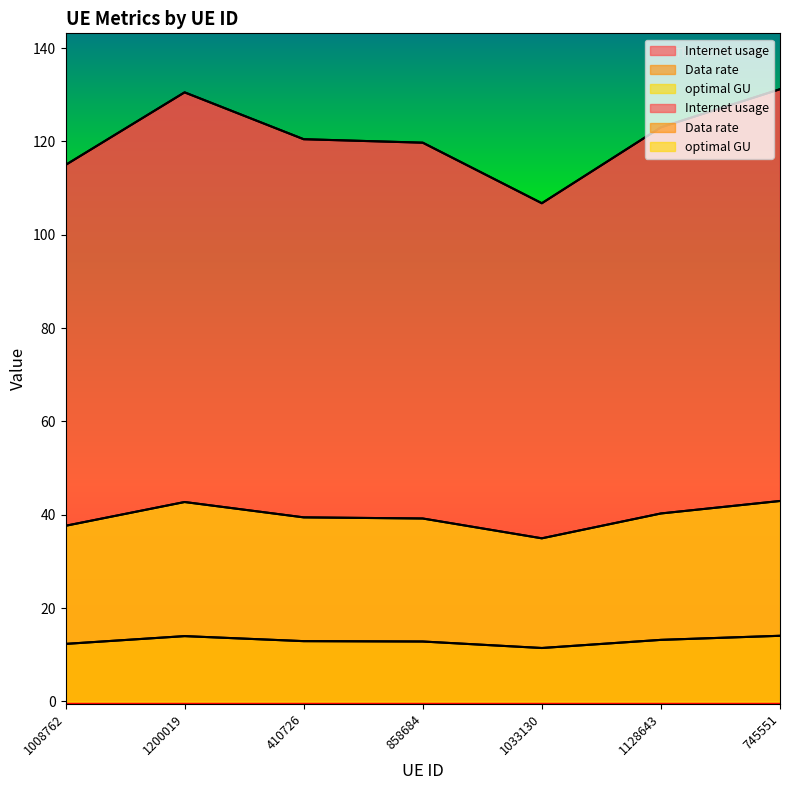

At which category does the chart reach its peak across all series?

745551